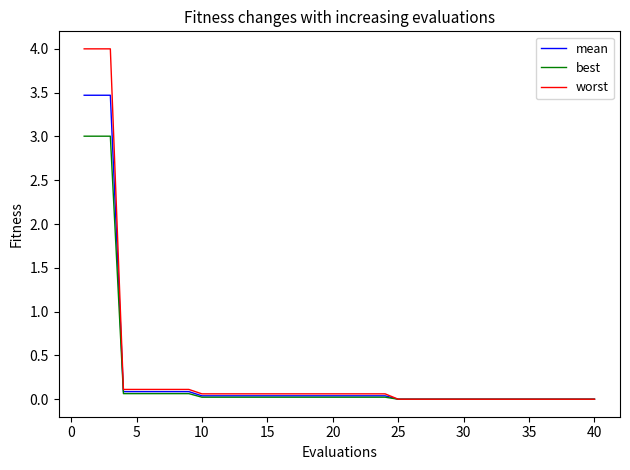

Which series has the largest range (max minus min)?

worst